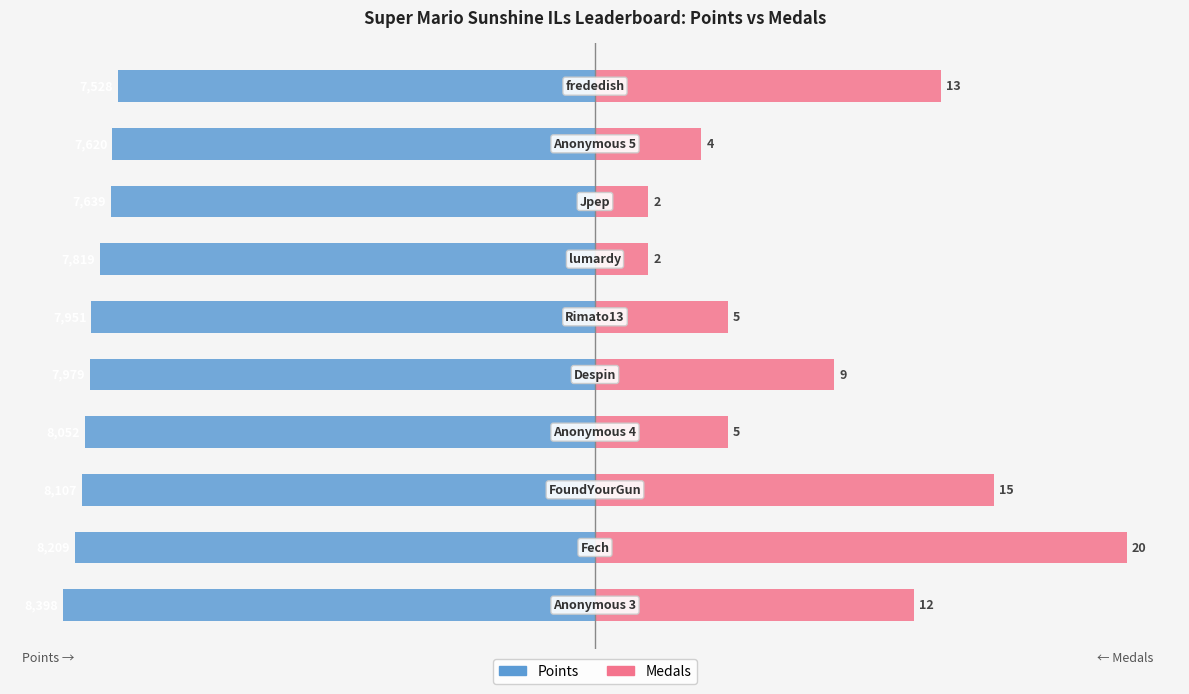

Which series changed the most between 3 and 5?

Points